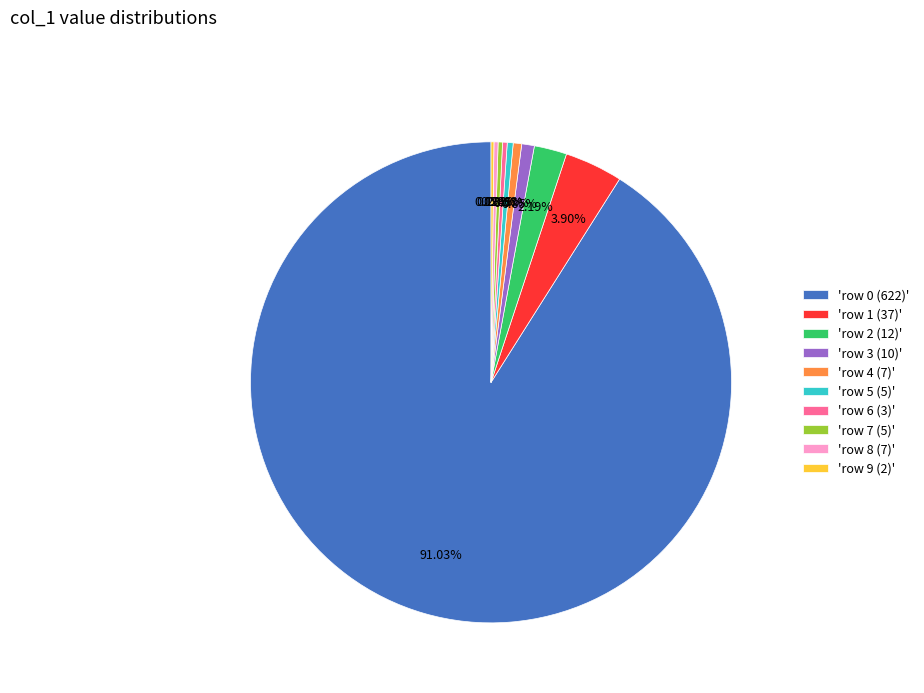

Do 'row 6 (3)' and 'row 4 (7)' together represent more than half of the pie?

No